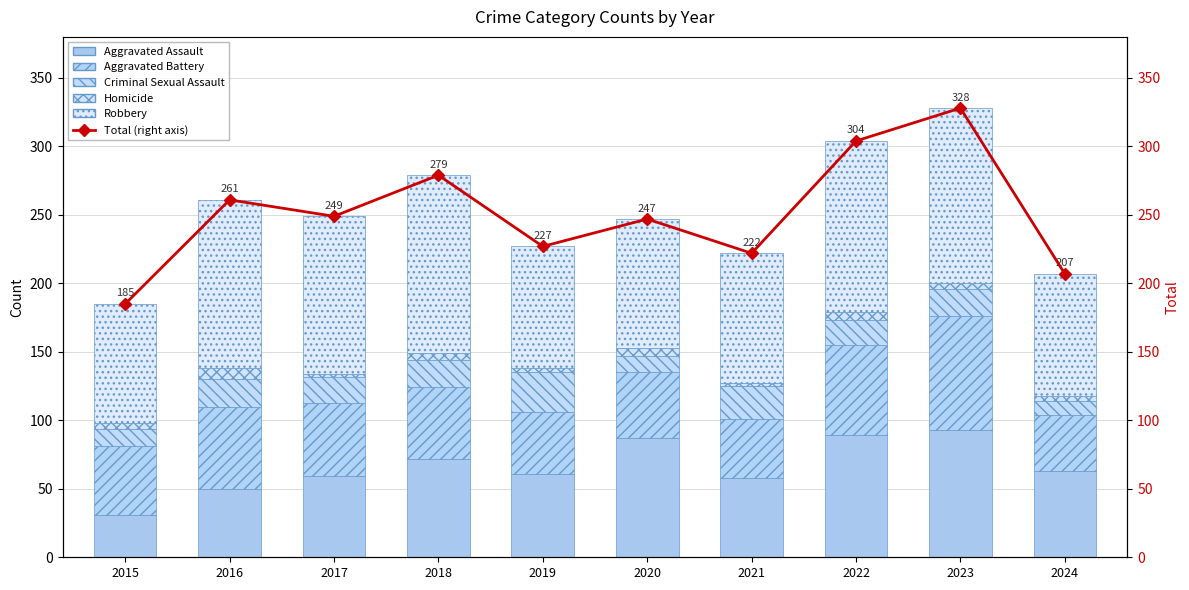

At 2017, list the series in order from largest to smallest.

Total (right axis), Robbery, Aggravated Assault, Aggravated Battery, Criminal Sexual Assault, Homicide